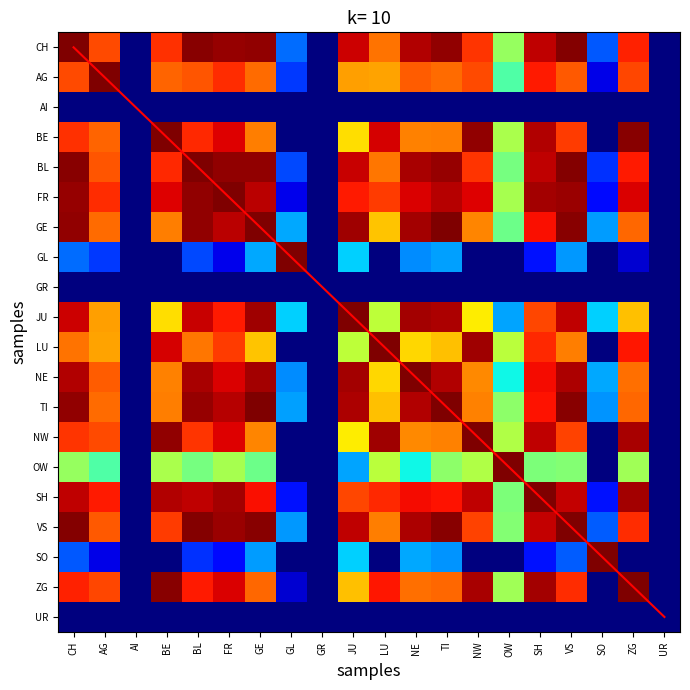

What is the total value across all series at SH?

28.7